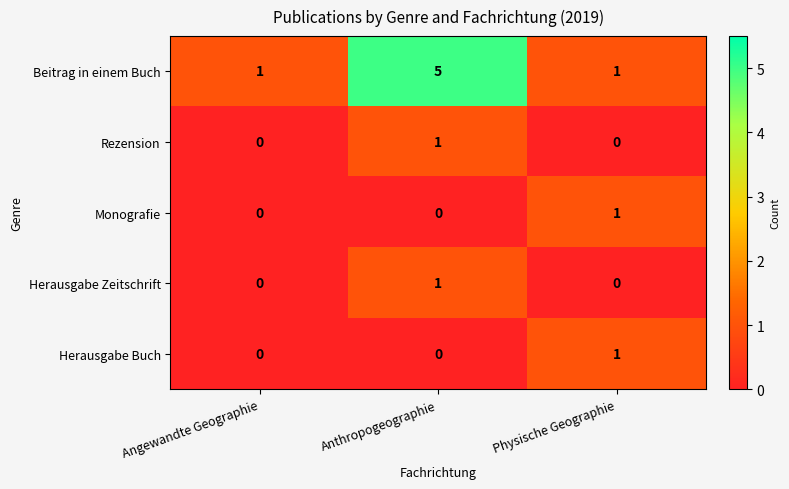

Between Angewandte Geographie and Anthropogeographie, which series saw the biggest shift?

Beitrag in einem Buch